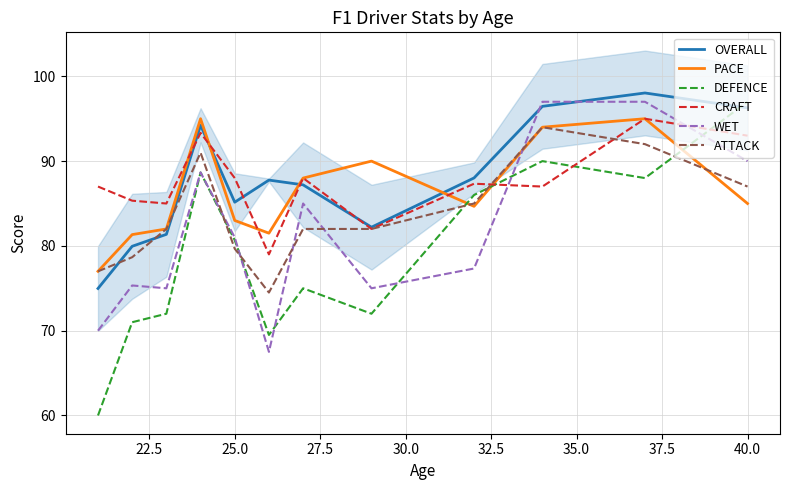

What is the difference between the maximum and minimum values in the CRAFT series?

16.0